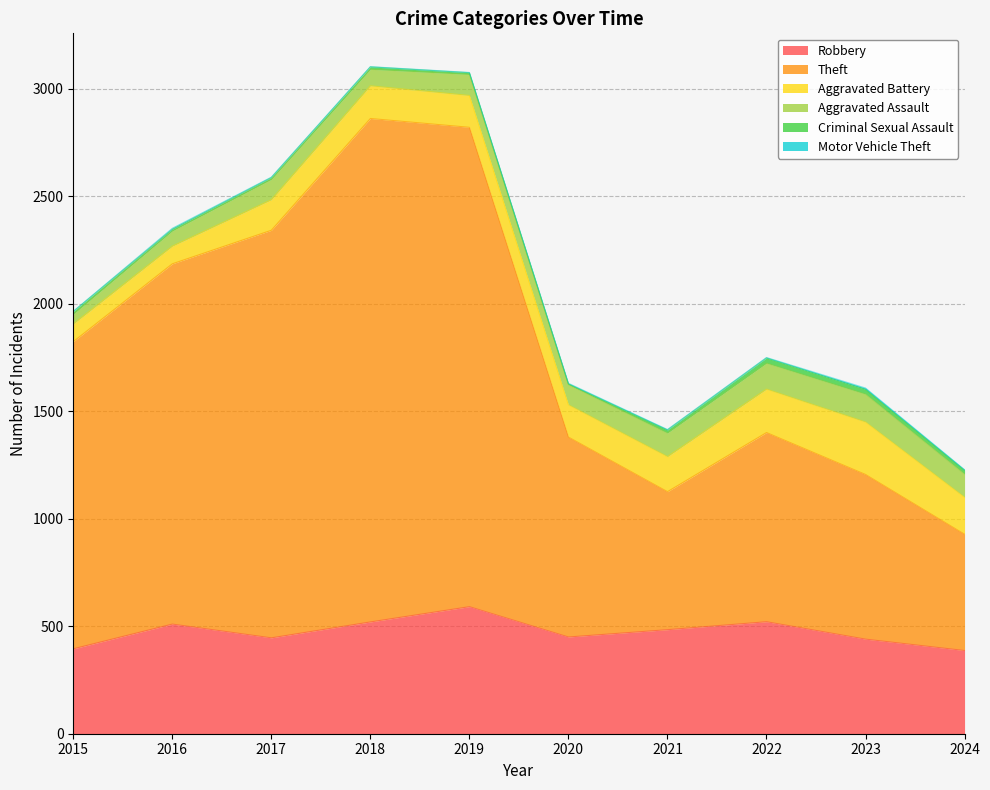

Is the value of Aggravated Battery at 2024 greater than the value of Robbery at 2019?

No